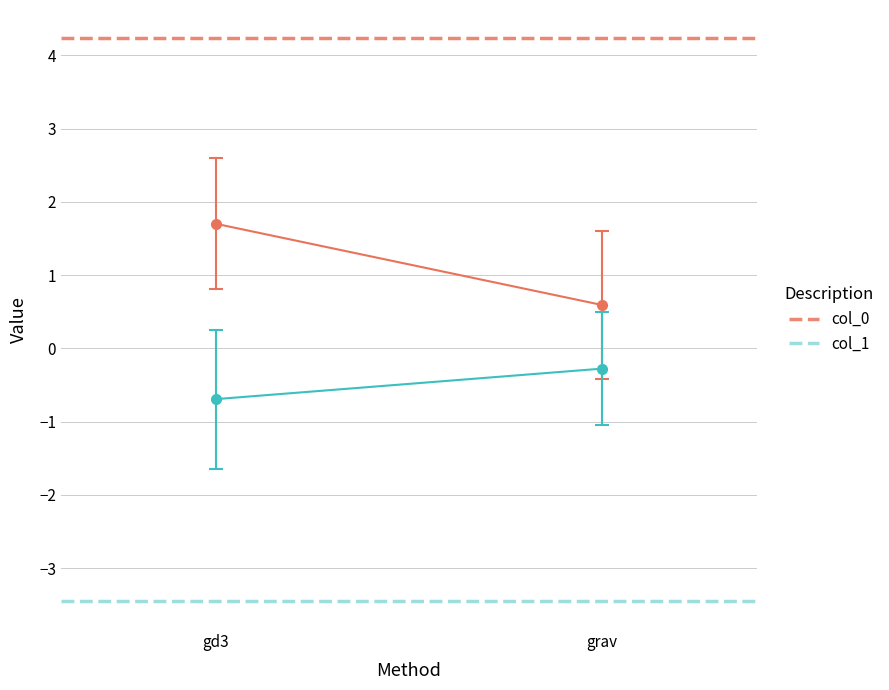

Is this an area chart (filled region under the line)?

No